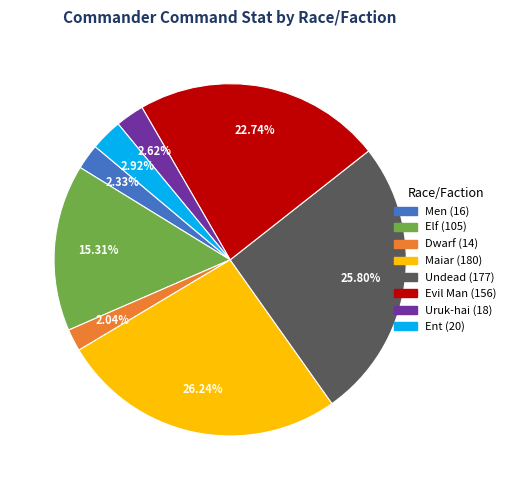

What is the ratio of the value at Evil Man to the value at Dwarf?

11.1